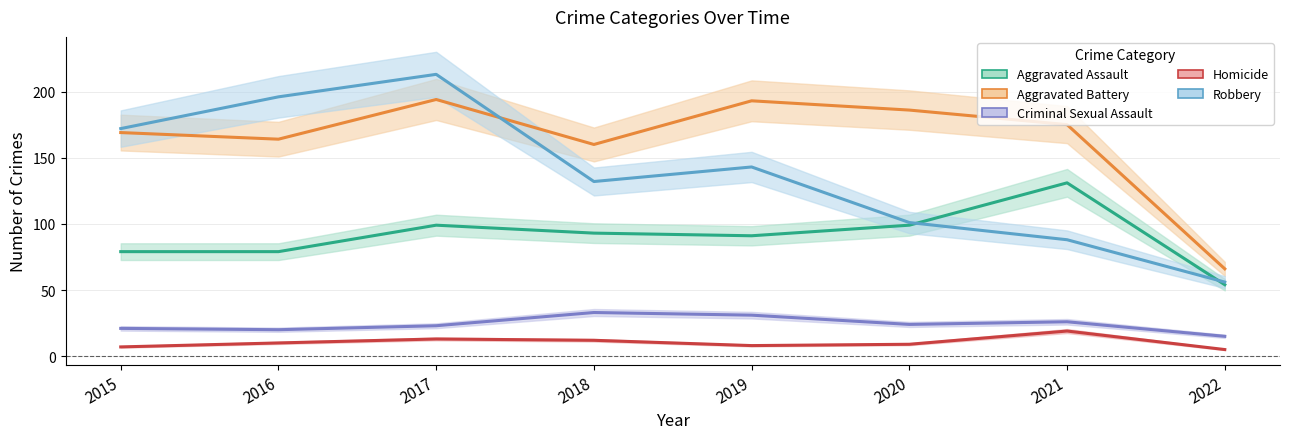

What is the value of the Criminal Sexual Assault point at the 3rd from the left?

23